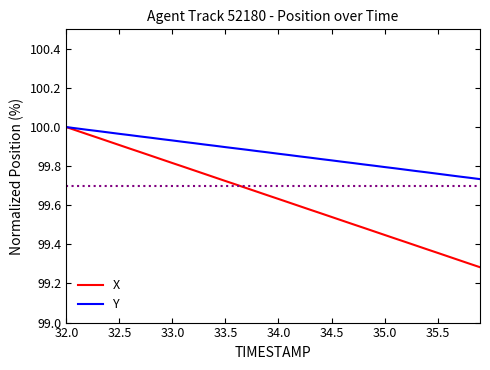

What is the difference between the second highest and minimum values in the X series?

0.7